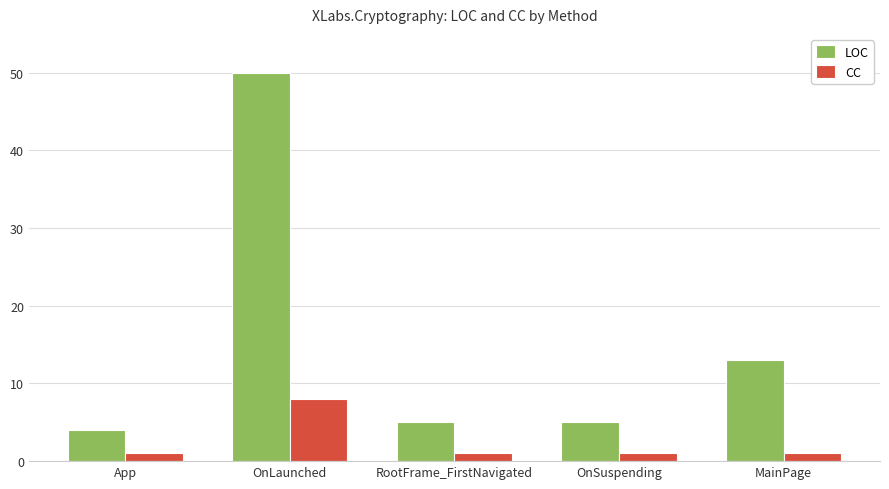

What value does the LOC series have at OnSuspending?

5